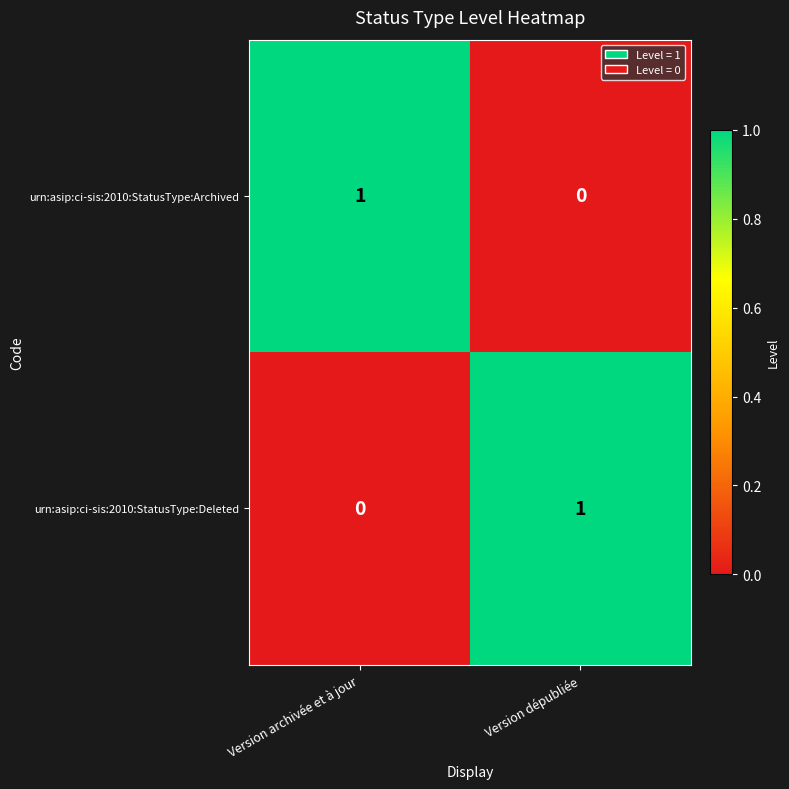

At which label does urn:asip:ci-sis:2010:StatusType:Archived reach its minimum?

Version dépubliée